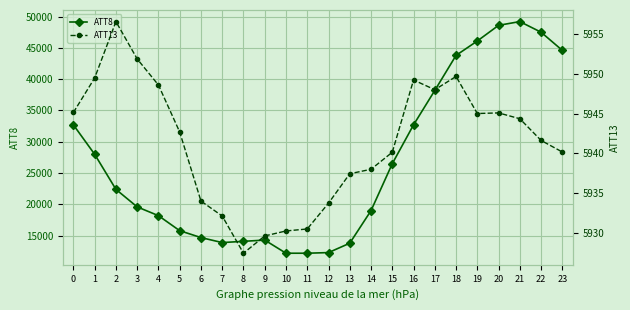

How many lines are shown in the chart?

2